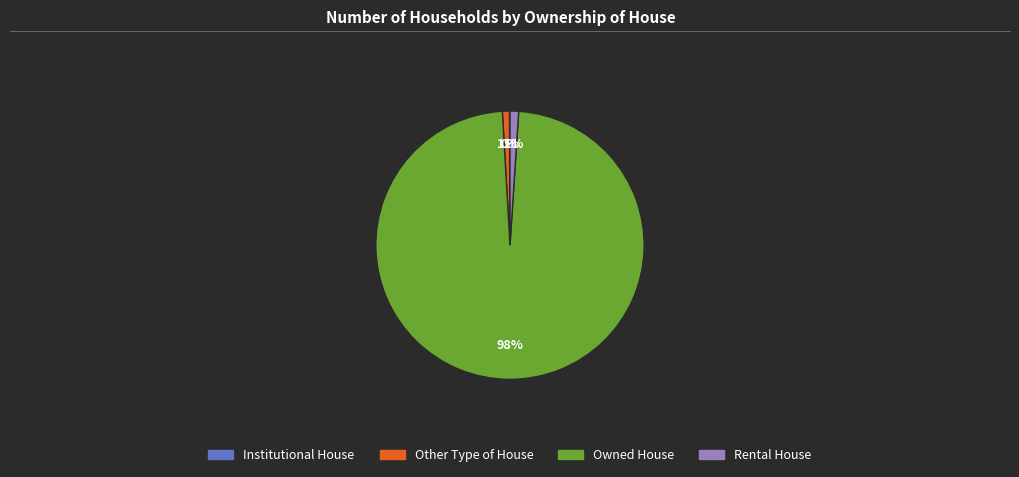

The Rental House slice represents 1% of the pie. True or false?

True